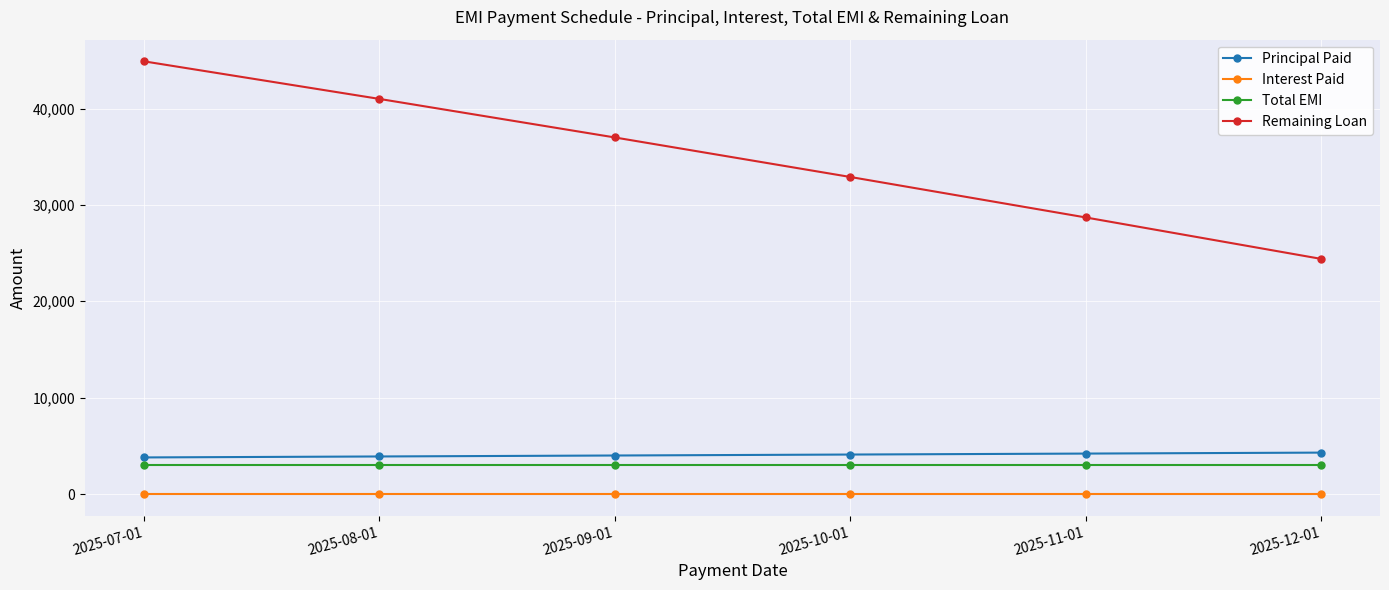

What is the sum of all Principal Paid values?

24300